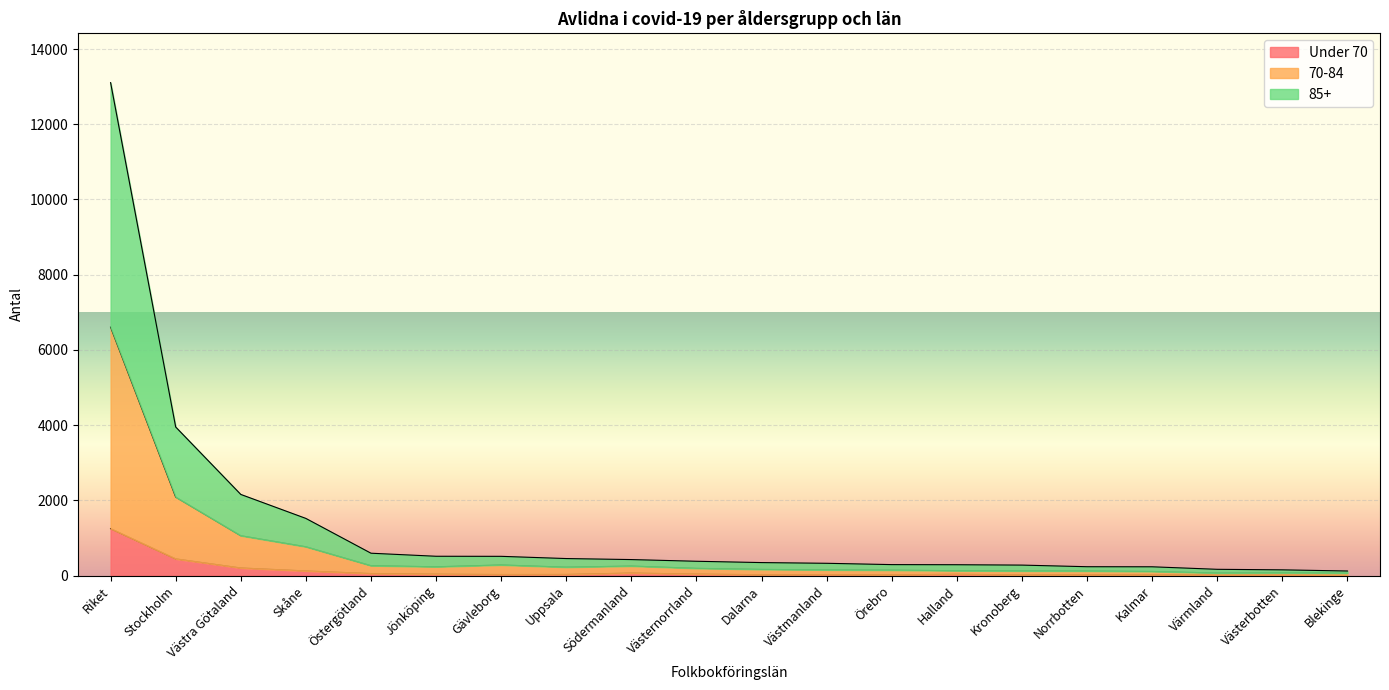

The 85+ series shows 453 at Västra Götaland. True or false?

False